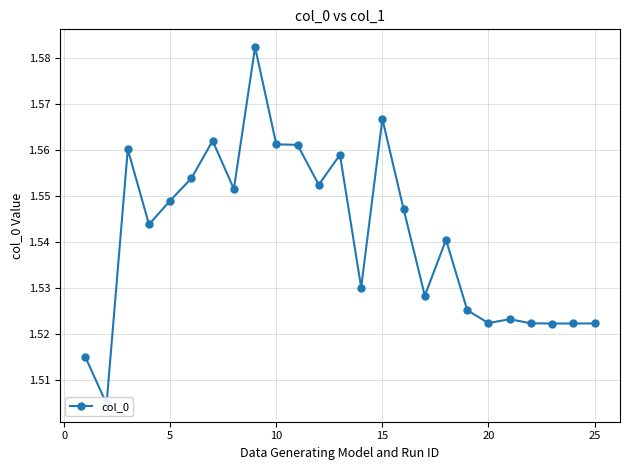

Reading left to right, what are all the values shown in this chart?

1.5	1.5	1.6	1.5	1.5	1.6	1.6	1.6	1.6	1.6	1.6	1.6	1.6	1.5	1.6	1.5	1.5	1.5	1.5	1.5	1.5	1.5	1.5	1.5	1.5